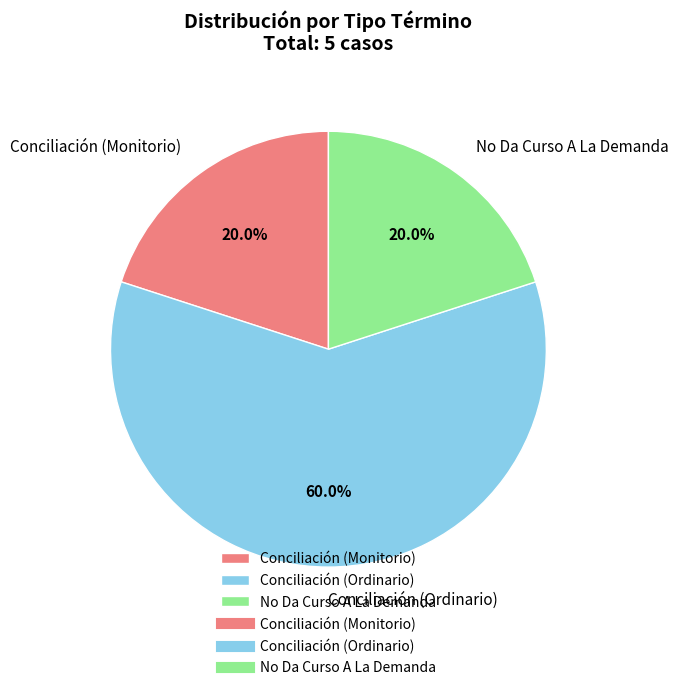

Which slice is the largest?

Conciliación (Ordinario)